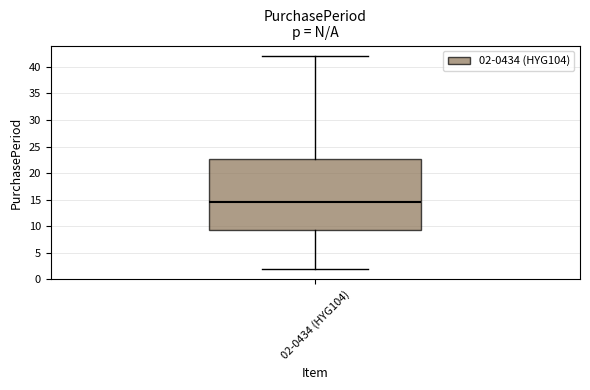

Read this box plot against the y-axis: the position of the median line, the range covered by the box, and the ends of both whiskers. The values are not printed on the chart, so give them approximately, as read against the axis.

median 14.5, box 9.5 to 23.0, whiskers 2.0 to 42.0